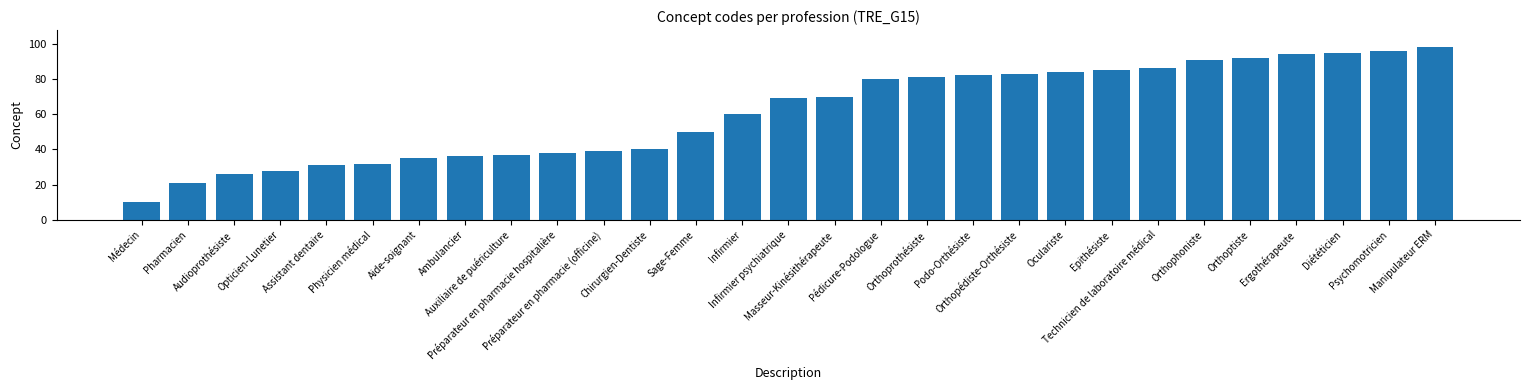

List the labels in order of value, smallest first.

Médecin, Pharmacien, Audioprothésiste, Opticien-Lunetier, Assistant dentaire, Physicien médical, Aide-soignant, Ambulancier, Auxiliaire de puériculture, Préparateur en pharmacie hospitalière, Préparateur en pharmacie (officine), Chirurgien-Dentiste, Sage-Femme, Infirmier, Infirmier psychiatrique, Masseur-Kinésithérapeute, Pédicure-Podologue, Orthoprothésiste, Podo-Orthésiste, Orthopédiste-Orthésiste, Oculariste, Epithésiste, Technicien de laboratoire médical, Orthophoniste, Orthoptiste, Ergothérapeute, Diététicien, Psychomotricien, Manipulateur ERM